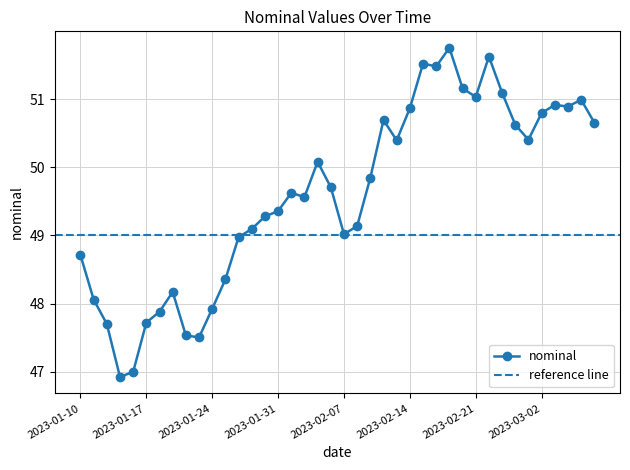

How many interior local peaks (higher than both neighbors) does the data have?

9